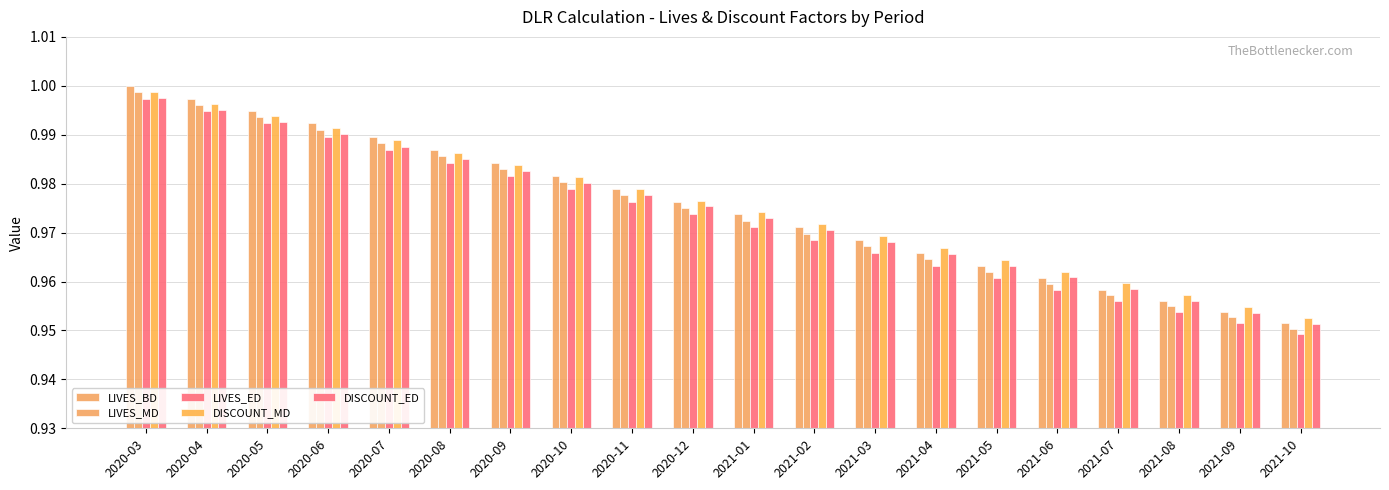

How many bars are there in total?

100